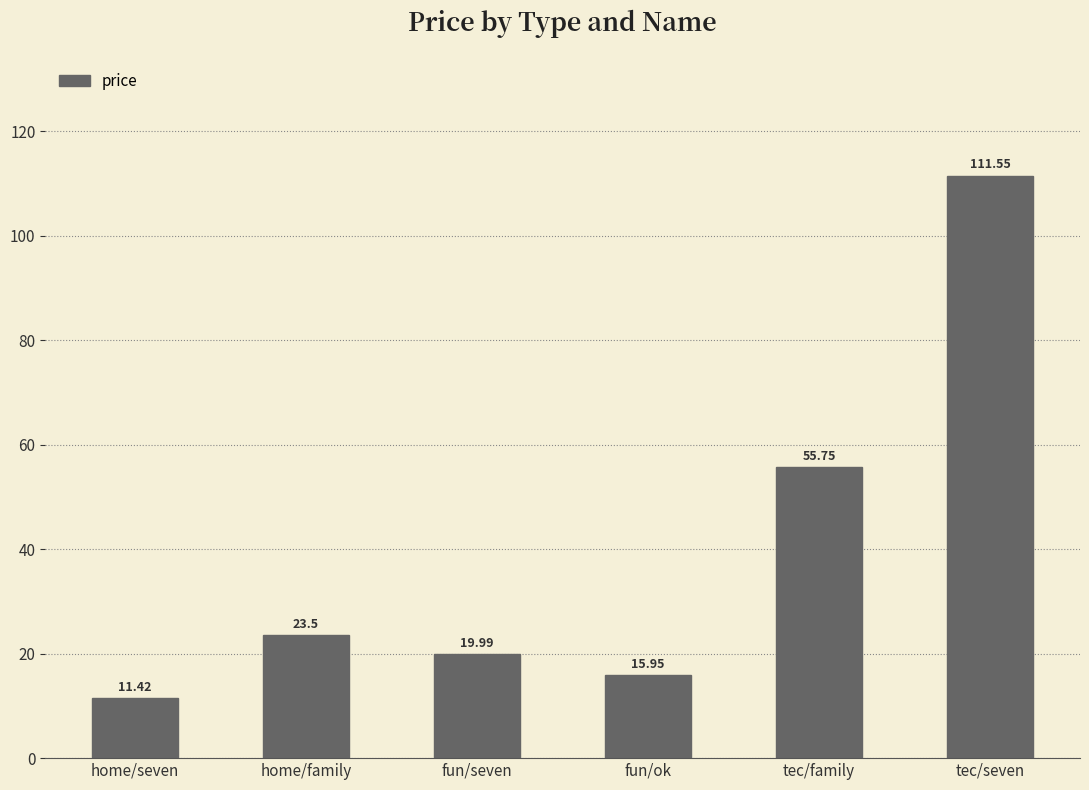

What is the sum of the values at fun/seven and home/family?

43.5